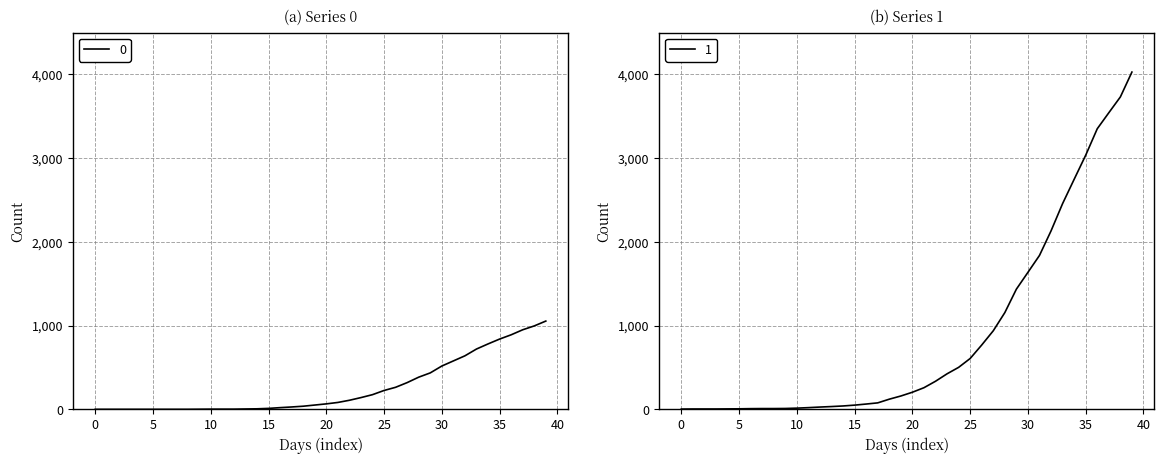

What is the difference between the second highest and minimum values in the 0 series?

996